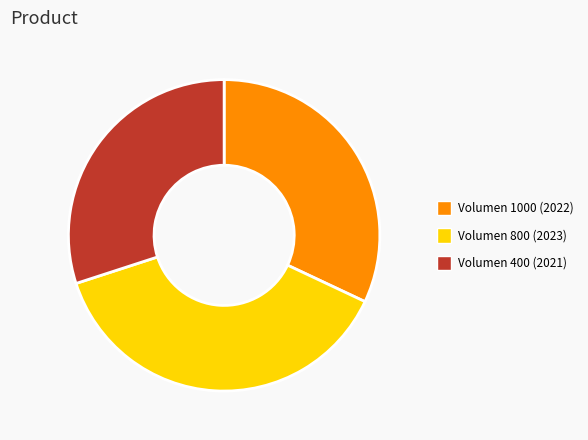

Between Volumen 1000 (2022) and Volumen 400 (2021), which is larger?

Volumen 1000 (2022)